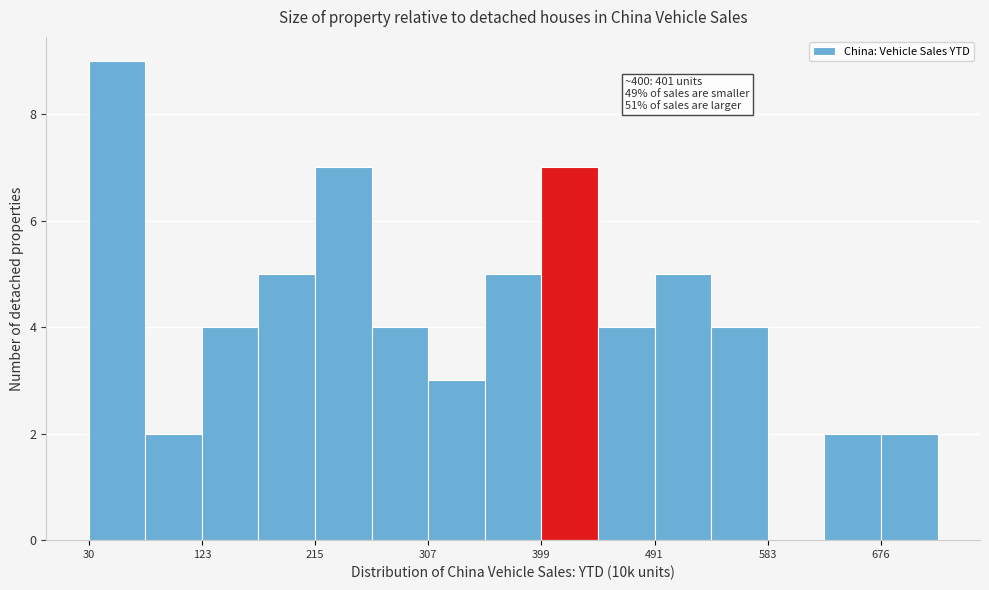

Over which range of the x-axis is the bar tallest?

30 to 80